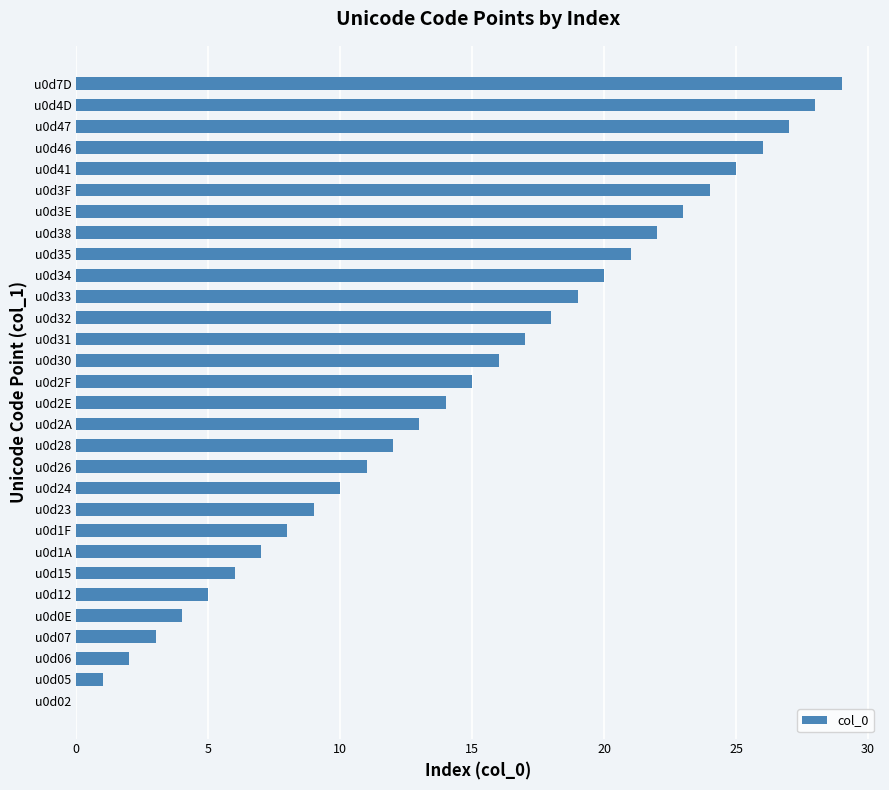

Count the number of data series in this chart.

1